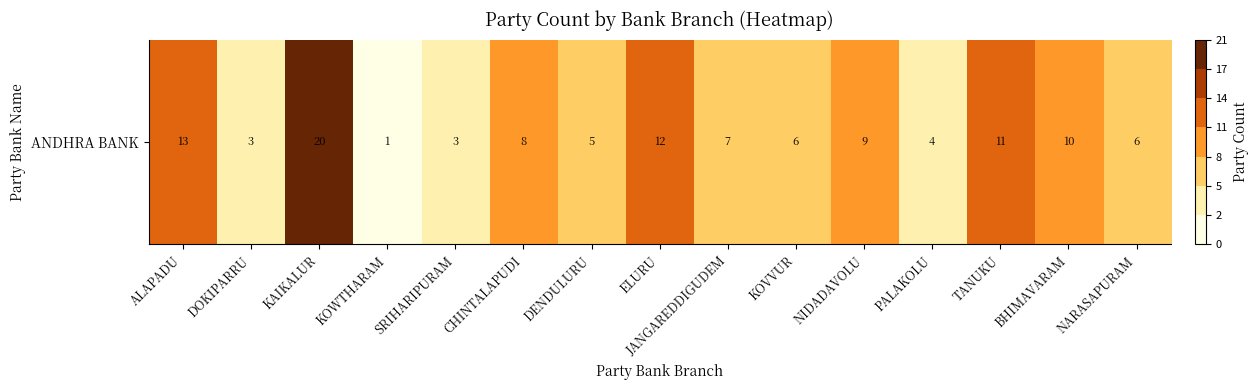

What is the maximum value shown in the chart?

20